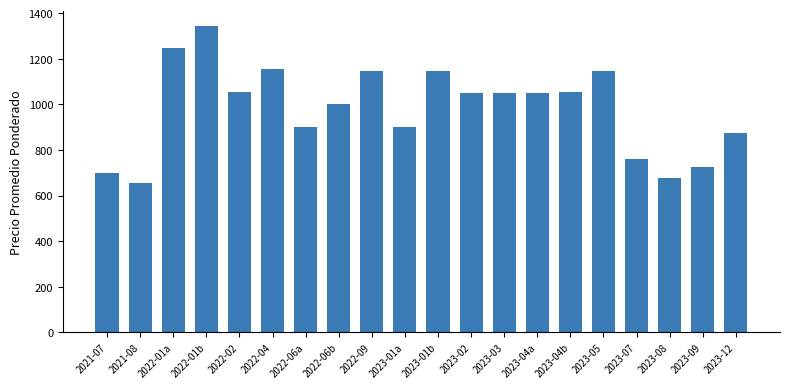

What is the label of the 12th bar from the left?

2023-02